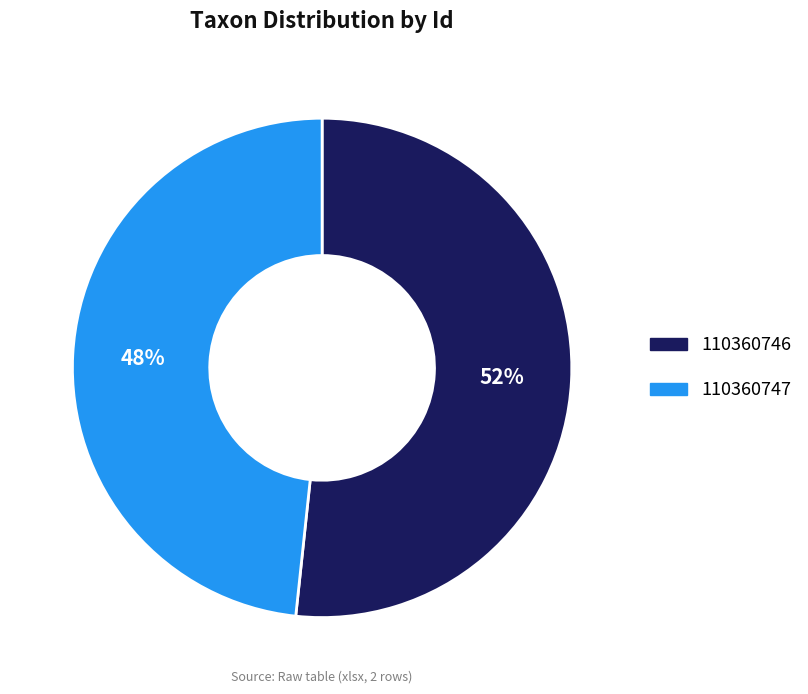

Do 110360747 and 110360746 together represent more than half of the pie?

Yes